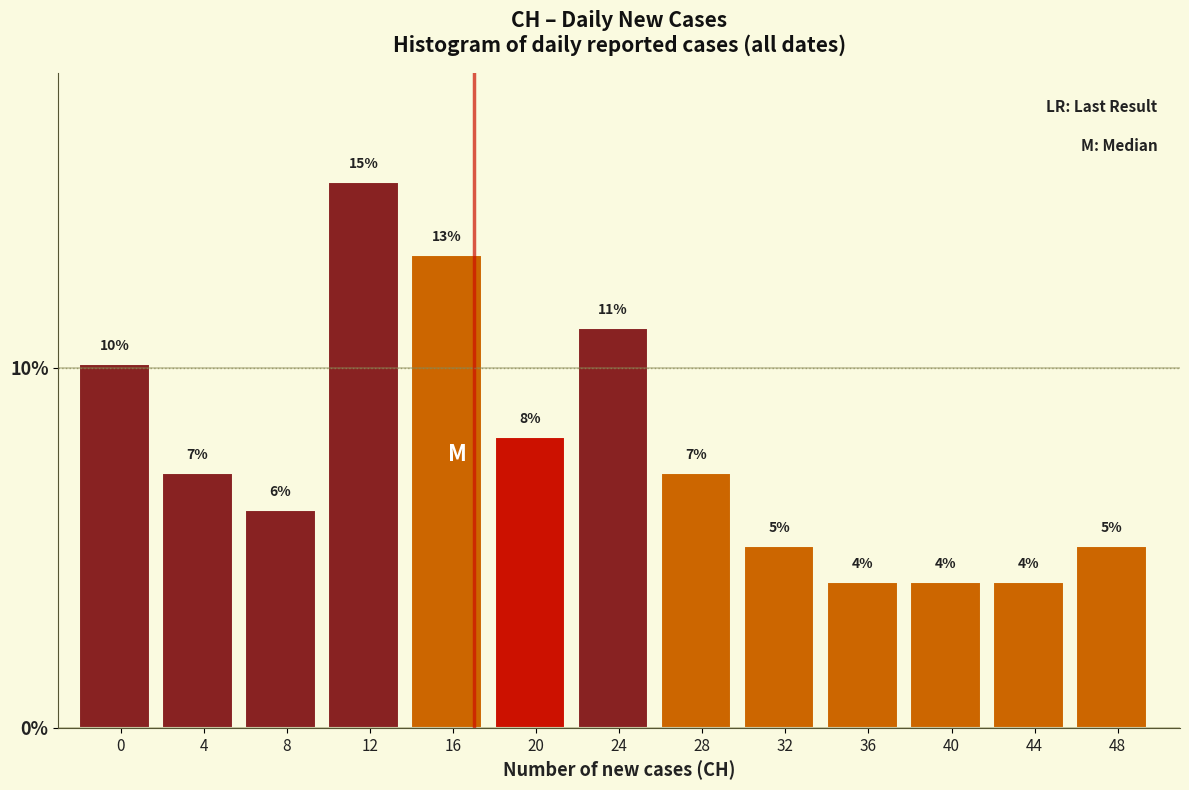

Does the chart contain any negative values?

No